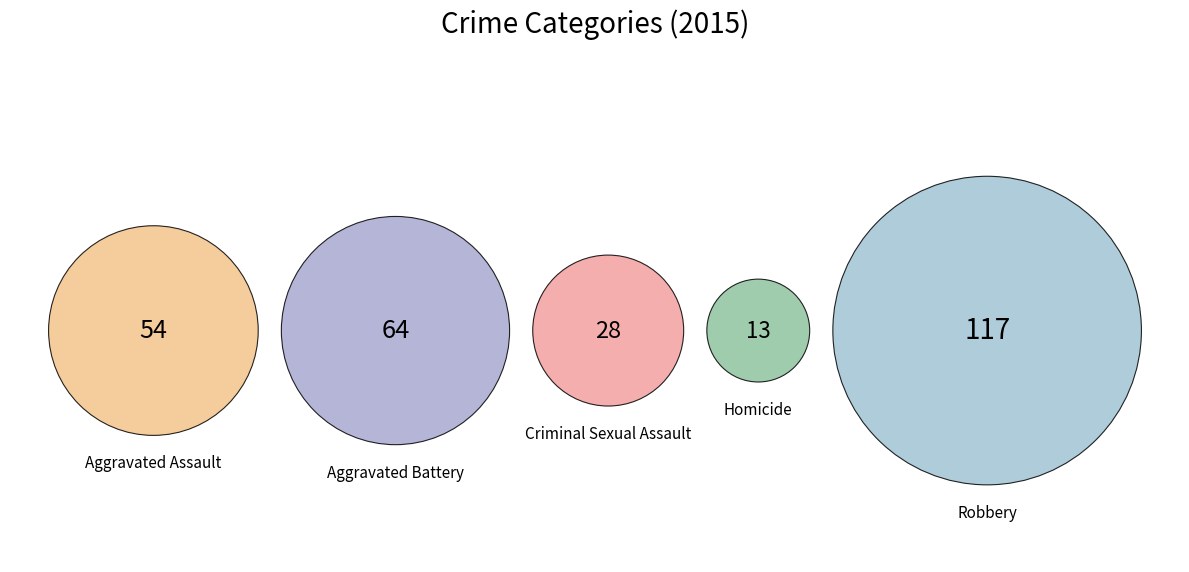

How many segments does this pie chart have?

5